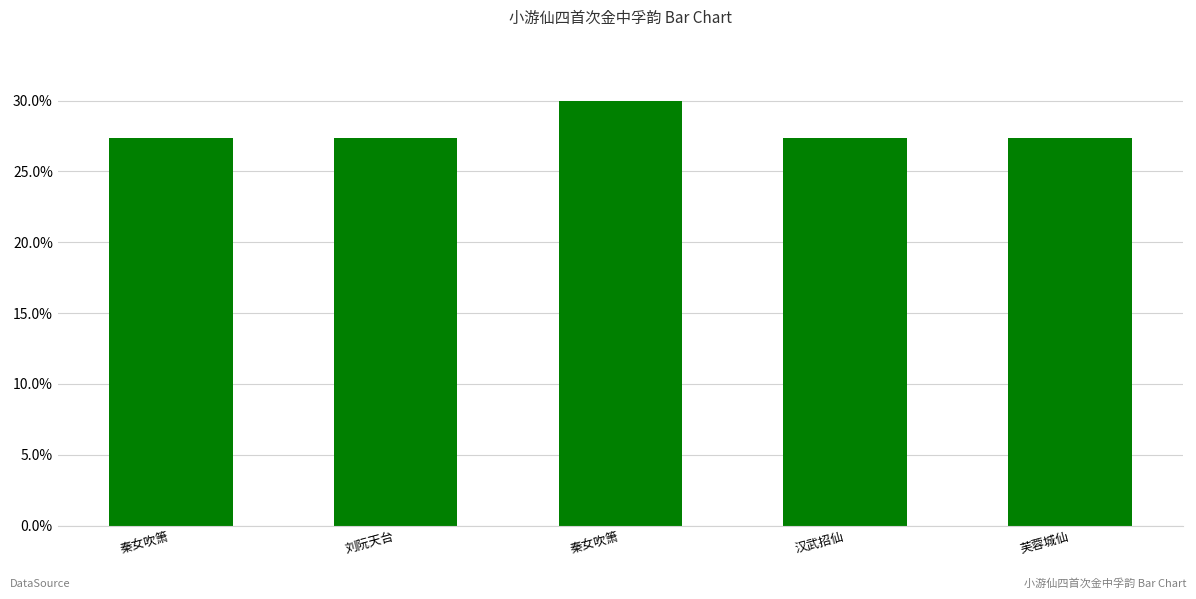

How many bars are there in total?

5